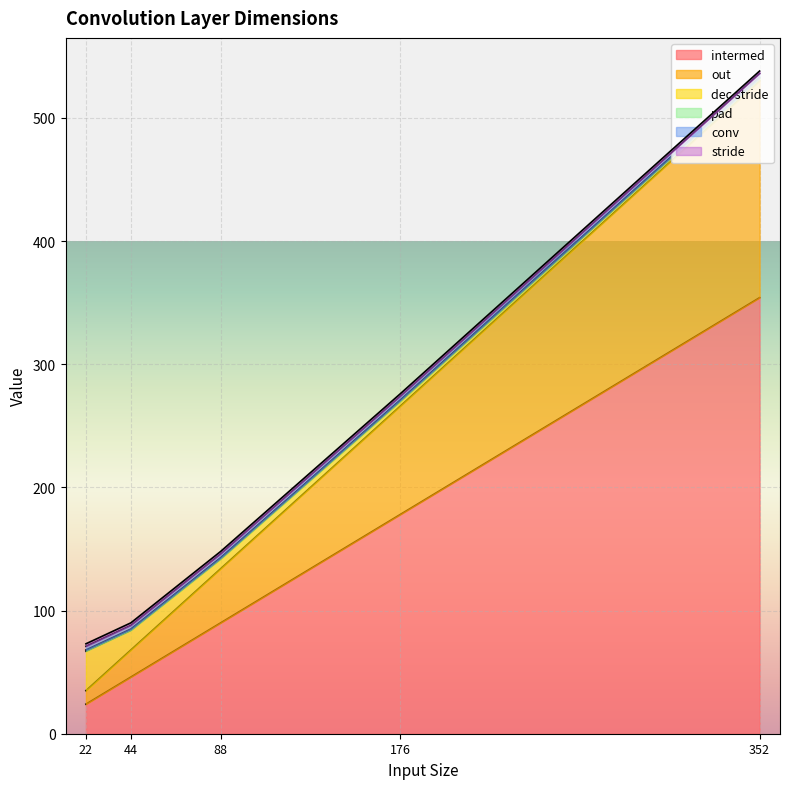

Is it true that intermed equals 155 at 88?

False